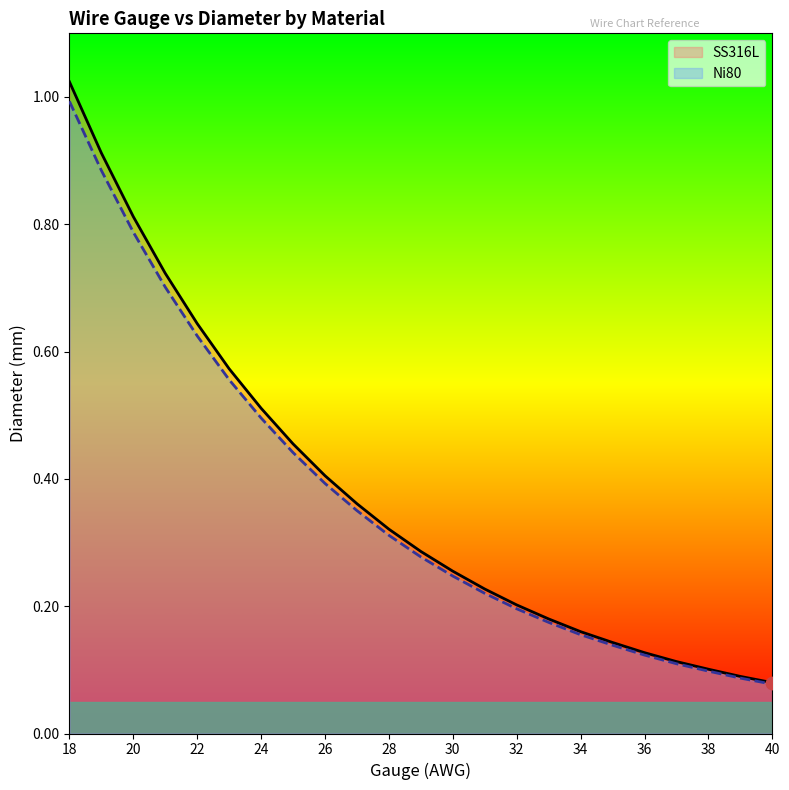

Which series has the largest total across all categories?

SS316L